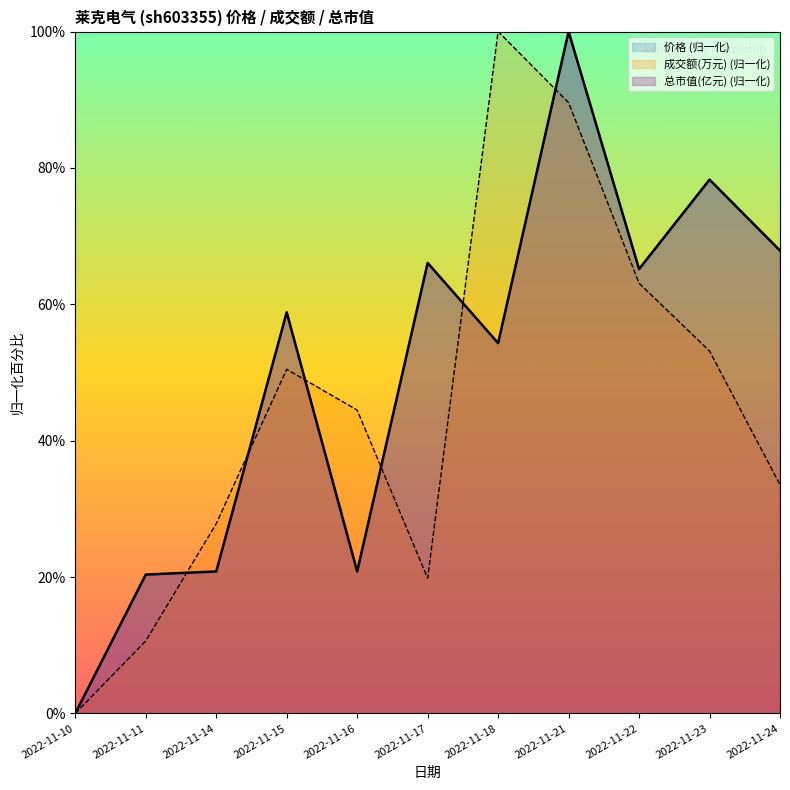

At which label is 成交额 线 closest to 50?

2022-11-15